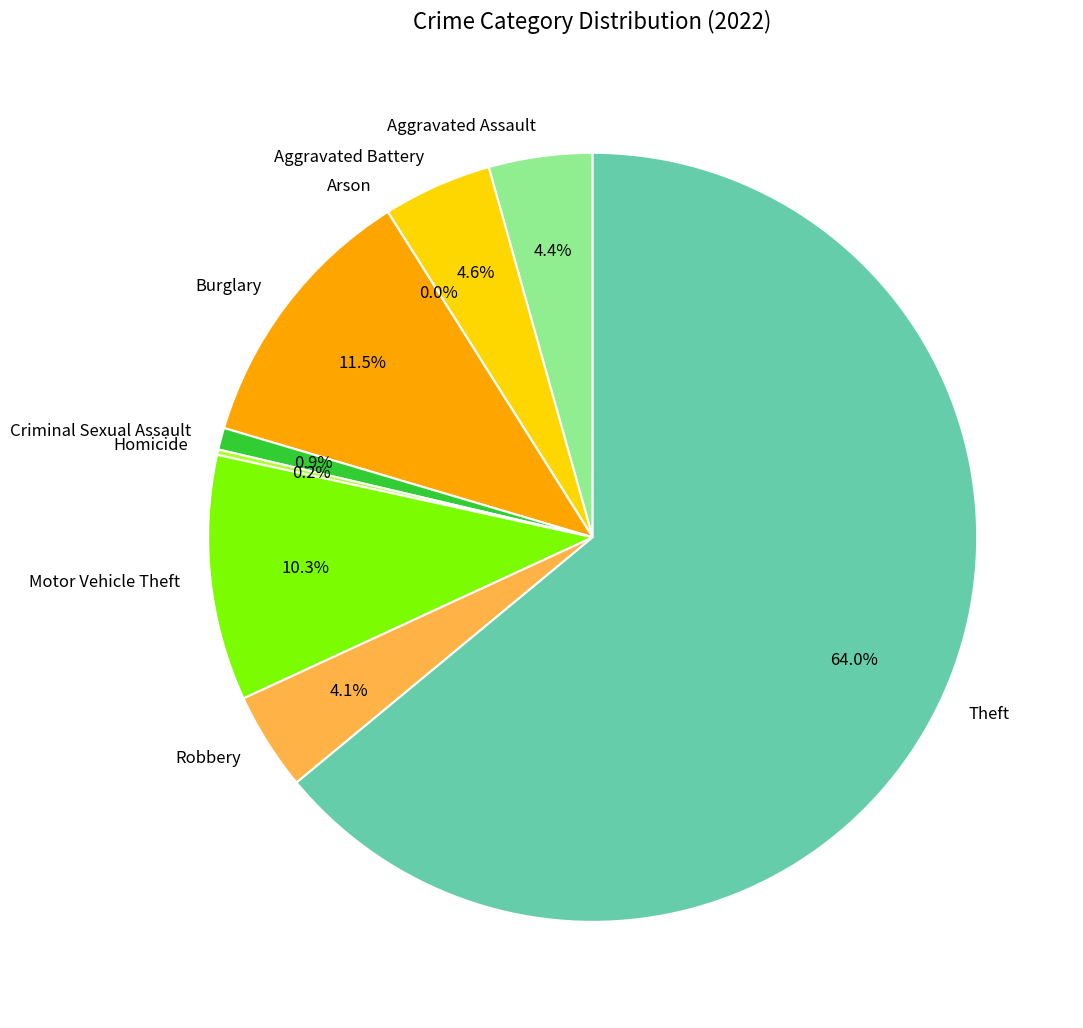

Is there a majority slice in this chart?

Yes